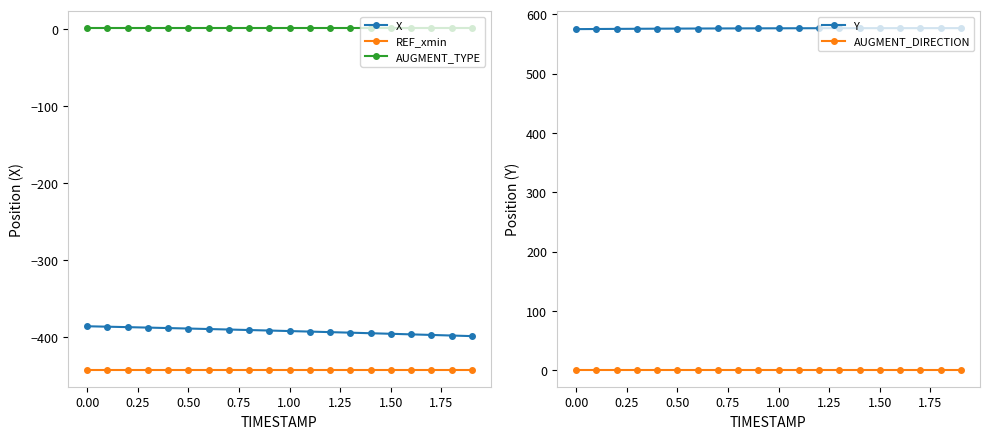

What is the average value of the REF_xmin series?

-442.0